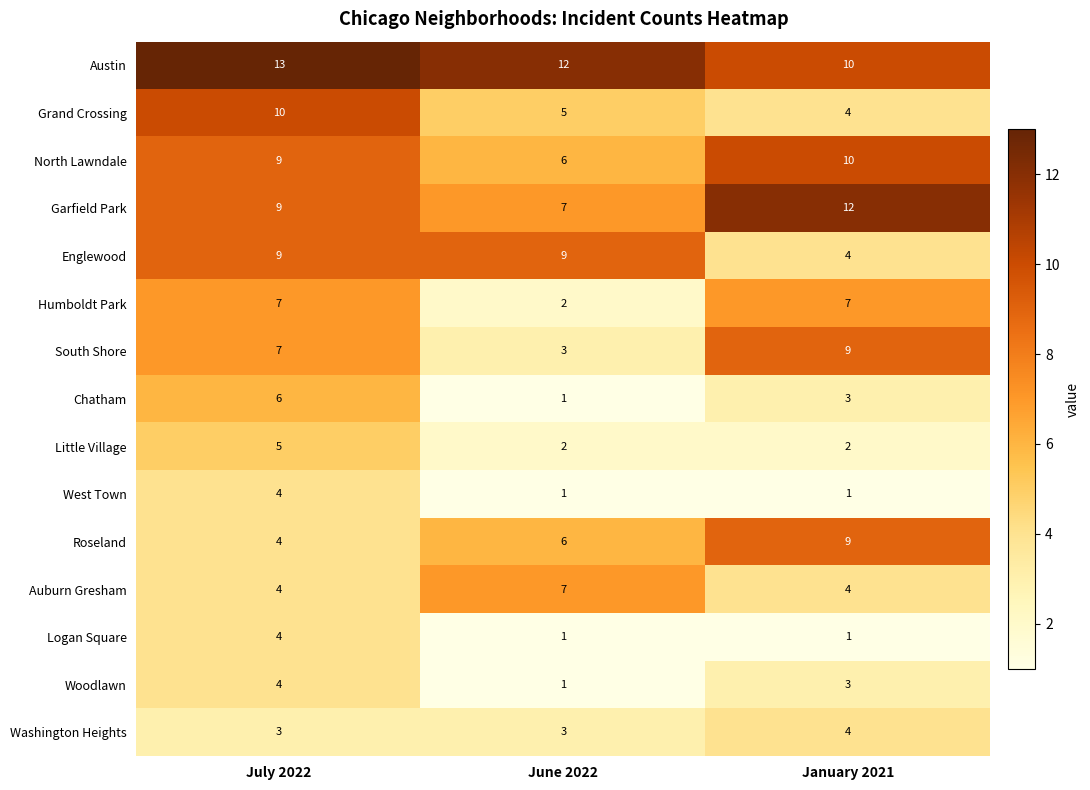

The value of West Town at June 2022 is 2. True or false?

False